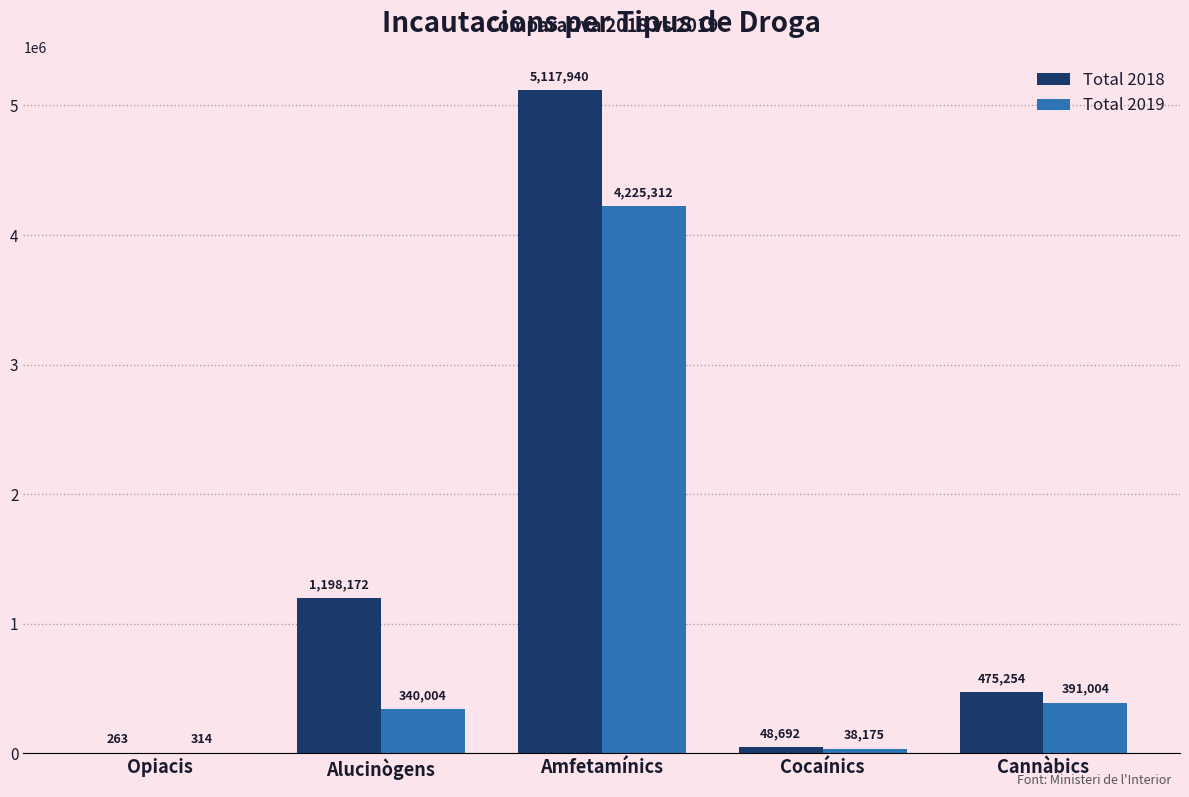

Read the Total 2018 value at Cannàbics.

475254.3